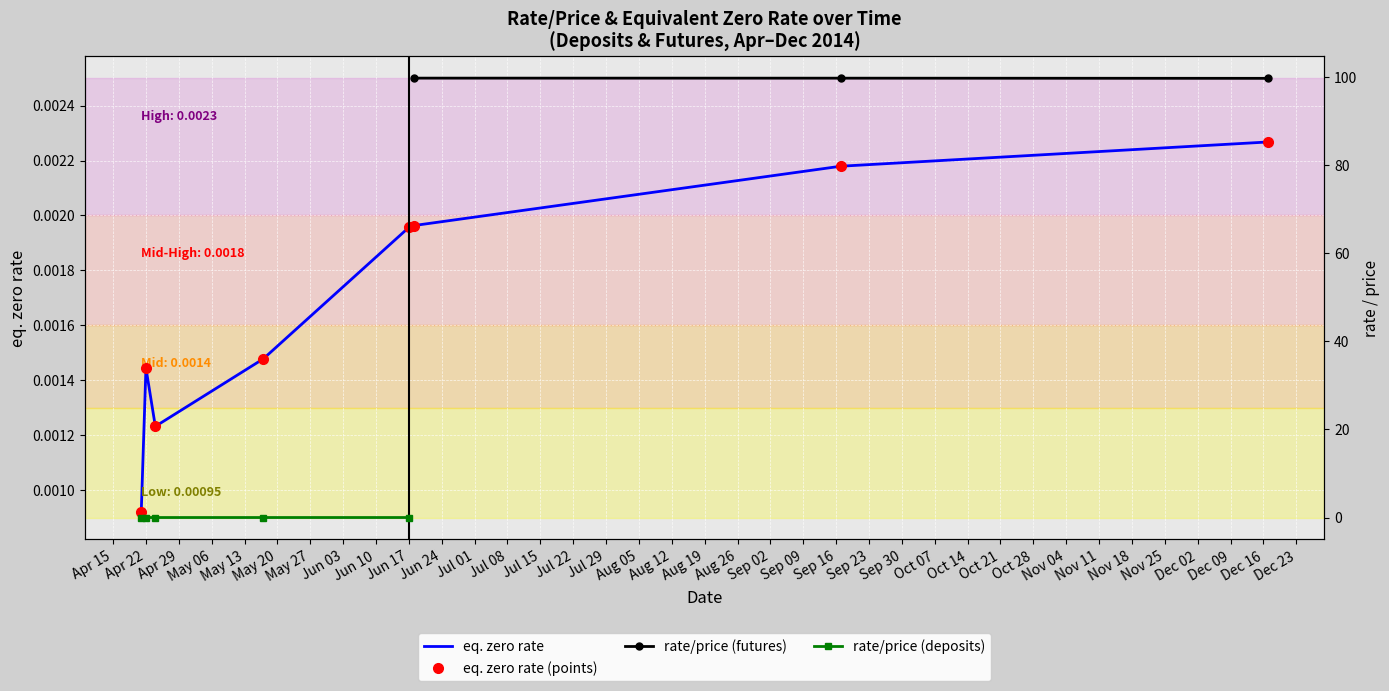

What is the label of the 8th point from the left?

2014-12-17